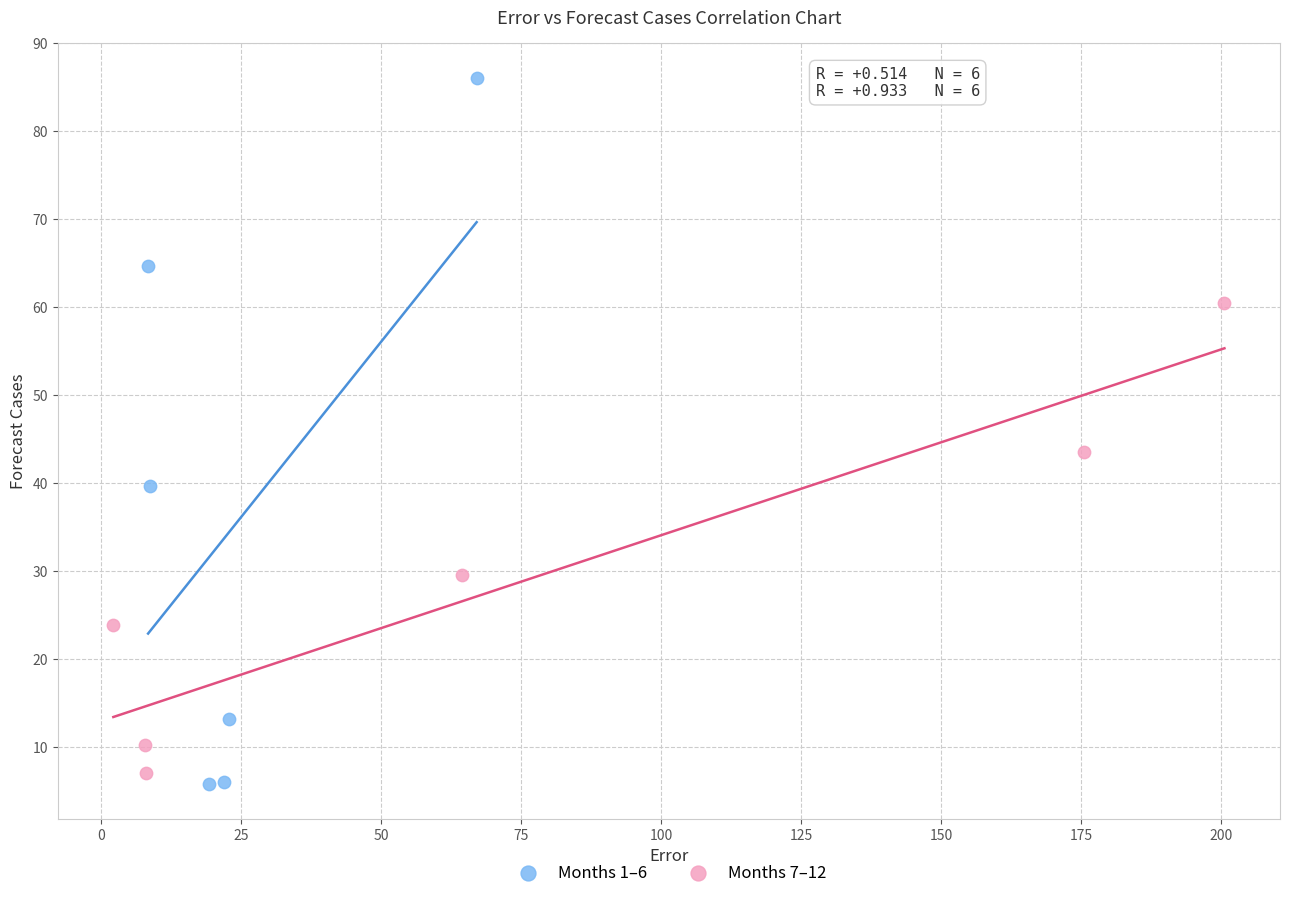

Which series reaches the maximum Y coordinate?

Months 1–6